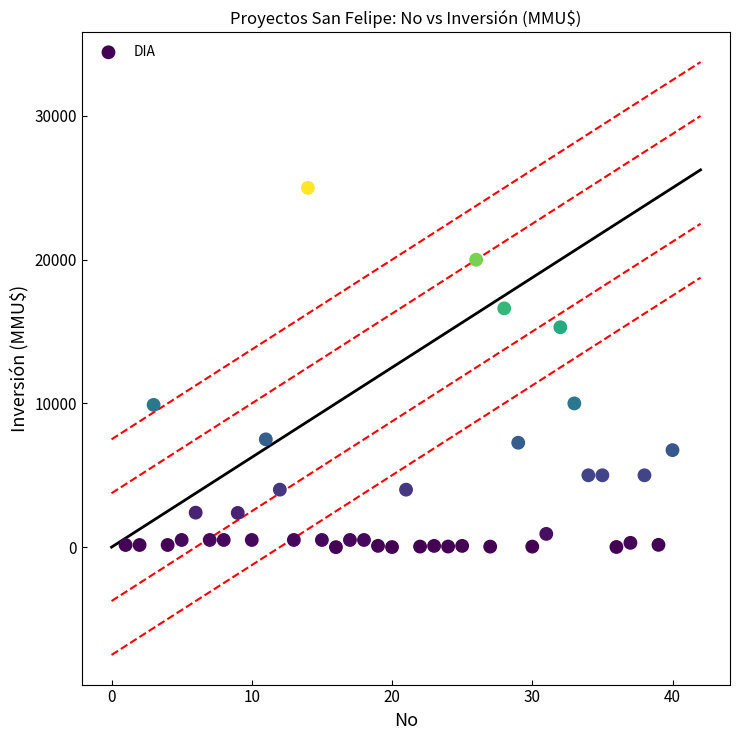

What is the range of X values (max minus min)?

39